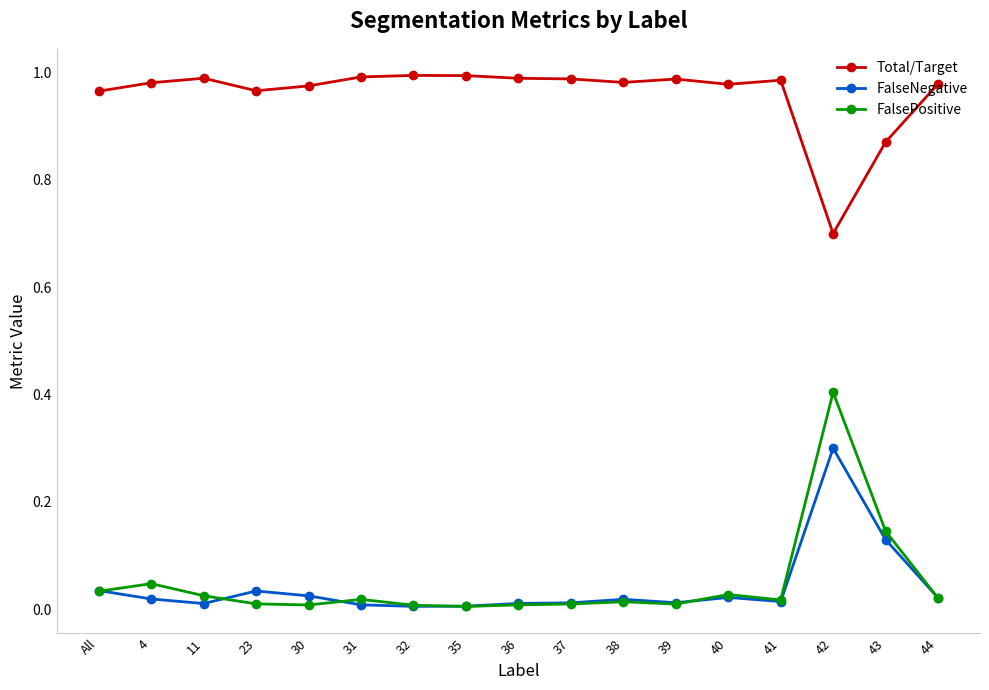

True or false: FalsePositive has a value of 0.4 at 42.

True